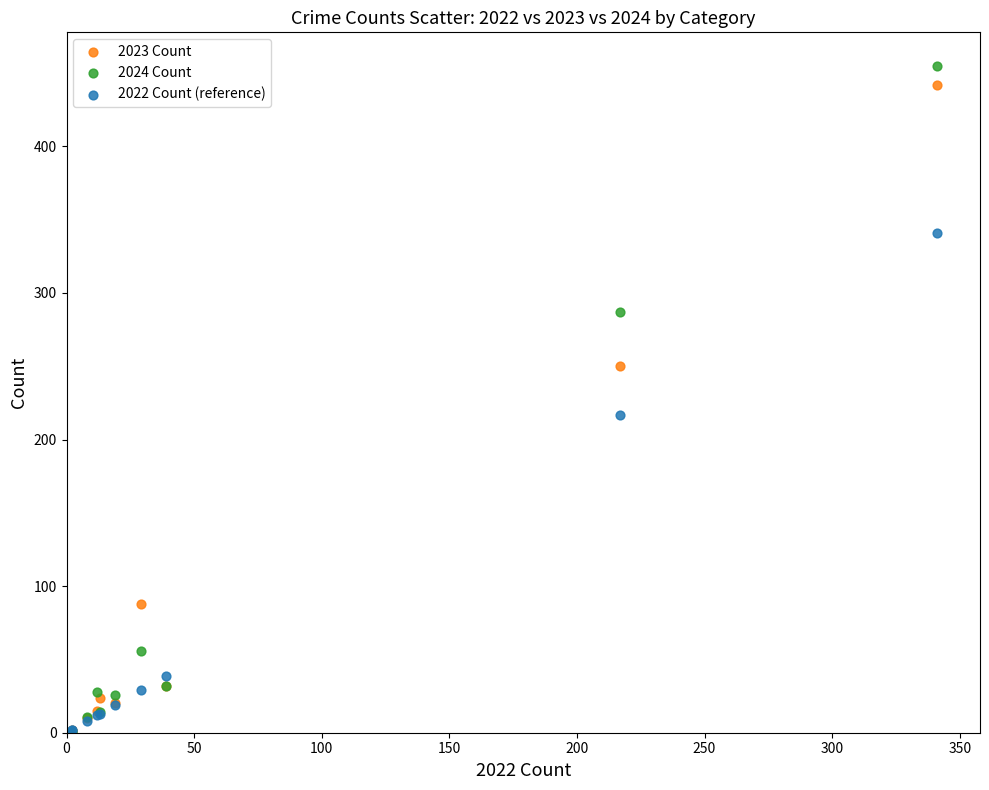

Which series has the widest spread of Y values?

2024 Count